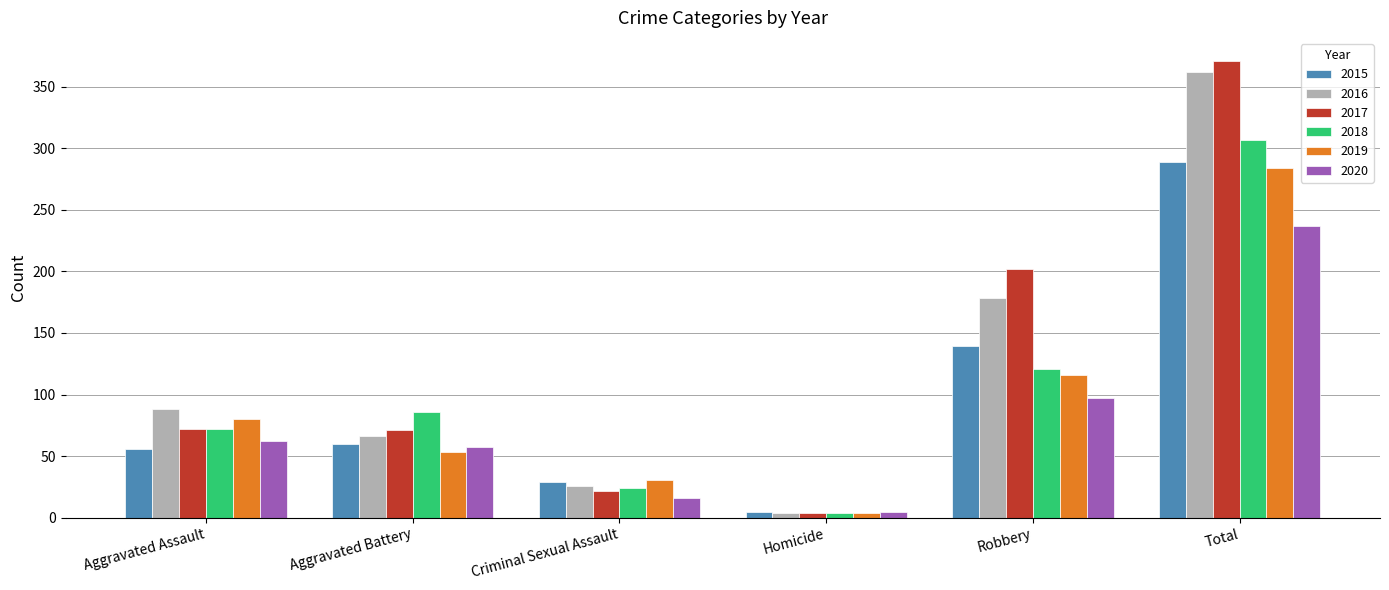

How many data points in 2015 are less than 60?

3